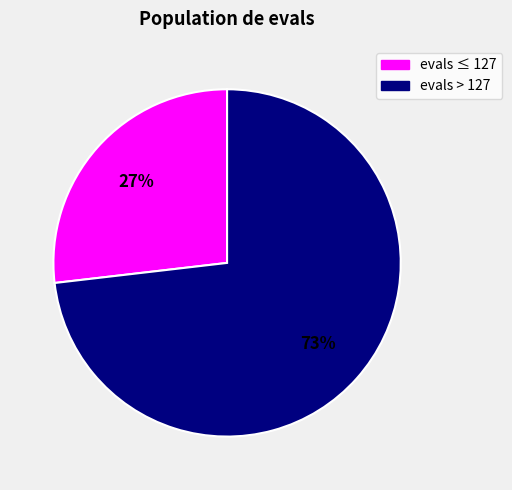

To the nearest percent, what is the difference between the largest and smallest slice percentages?

46%